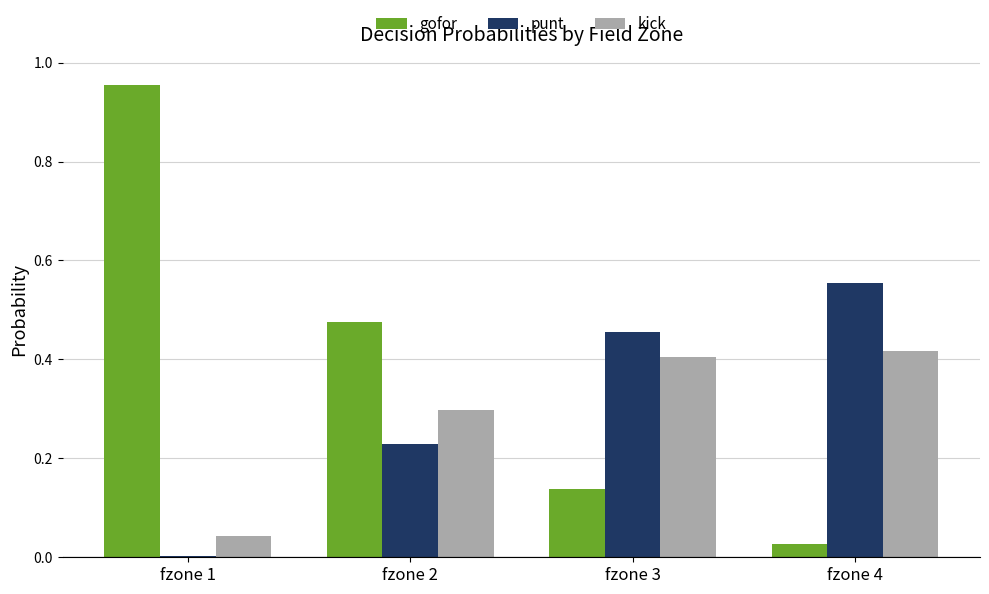

What is the average value of the kick series?

0.3